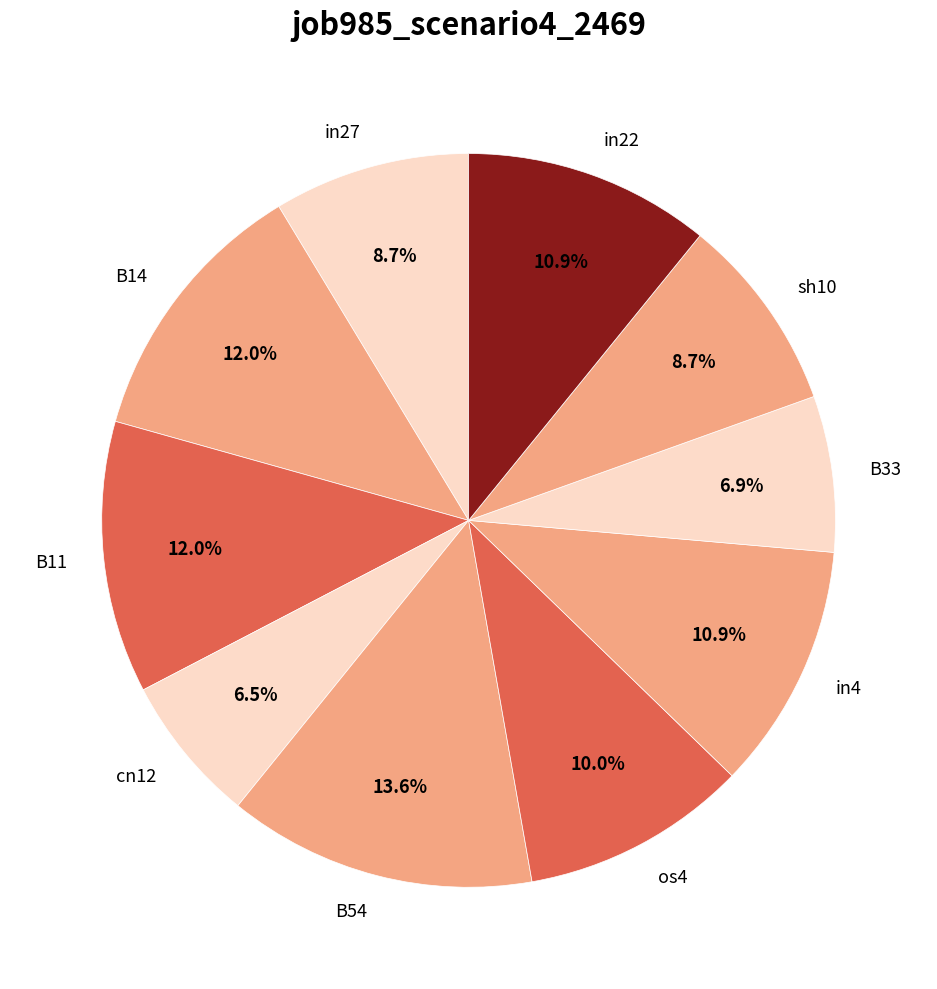

How much of the chart is everything except B54?

86.4%